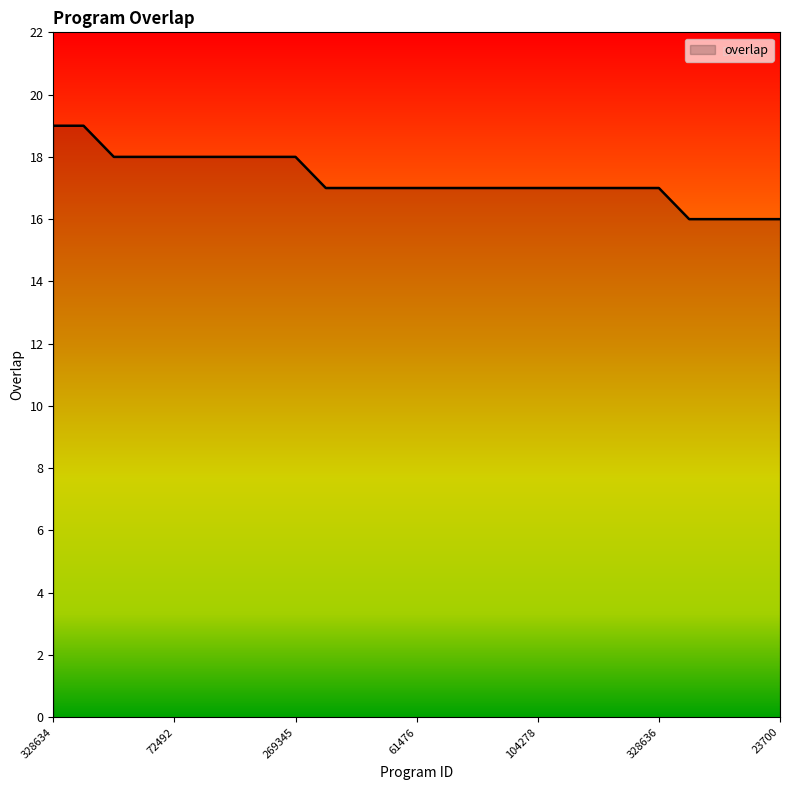

What is the greatest value displayed?

19